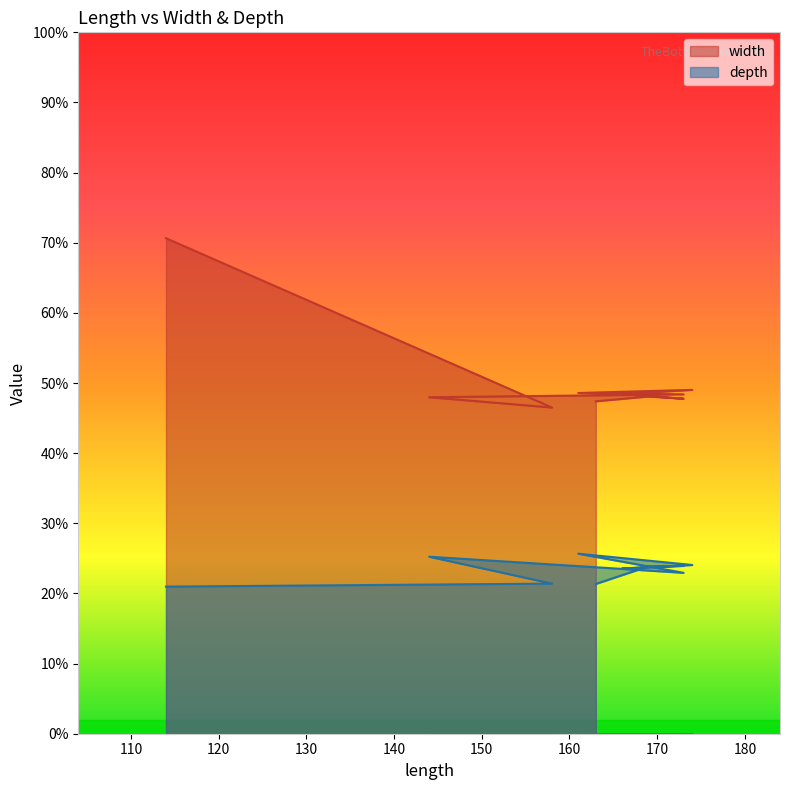

True or false: width and depth intersect in this chart.

False